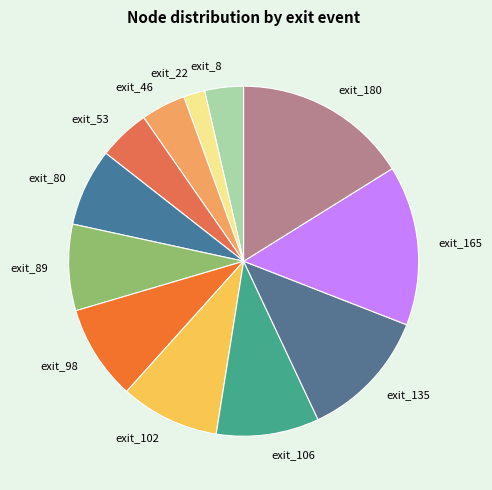

Count the number of slices in the pie.

12